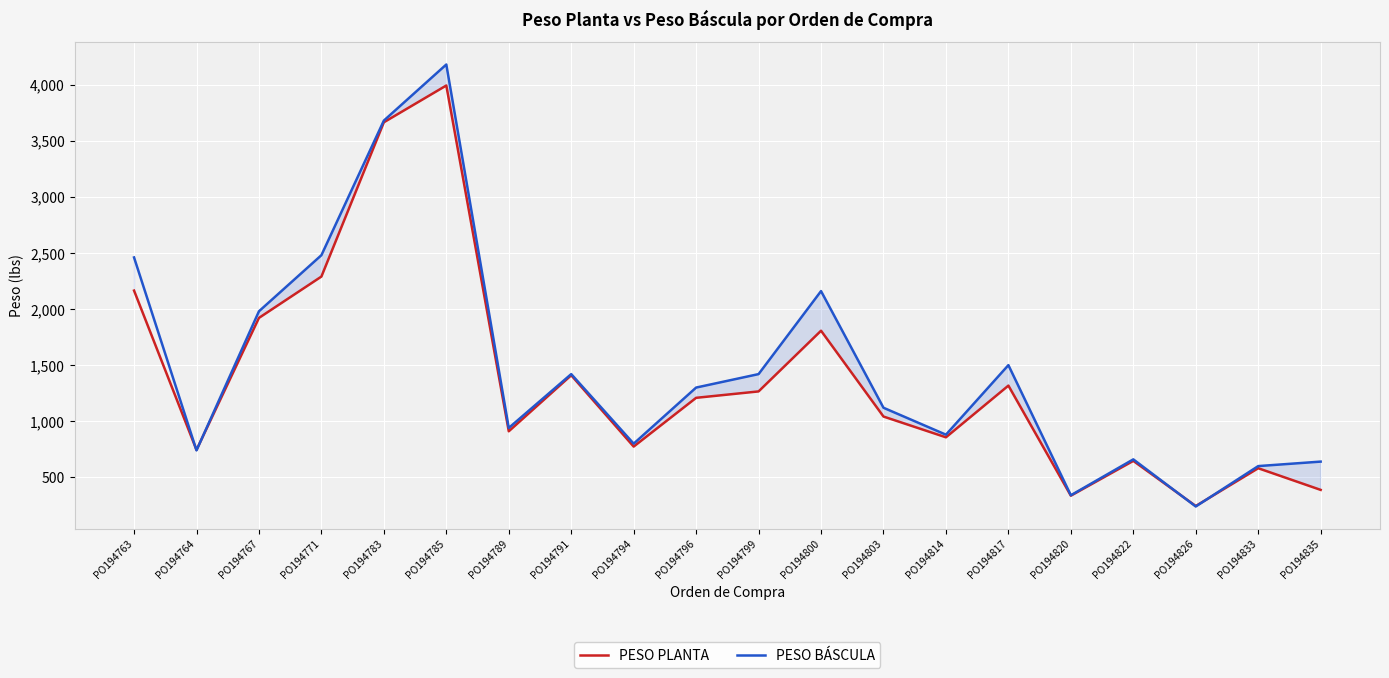

True or false: PESO PLANTA and PESO BÁSCULA cross at least once.

True